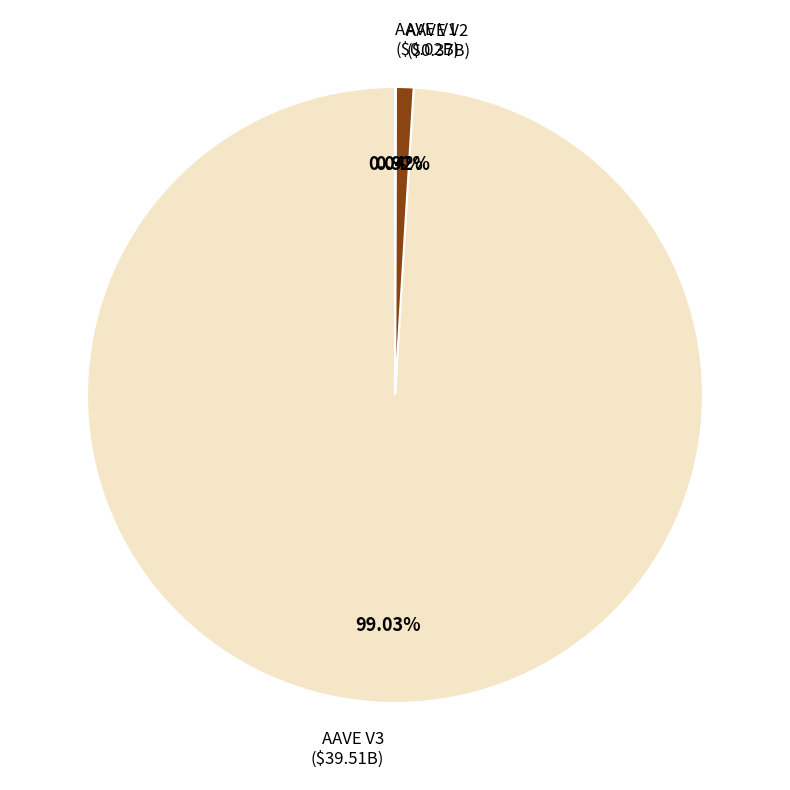

Does any single category account for the majority?

Yes